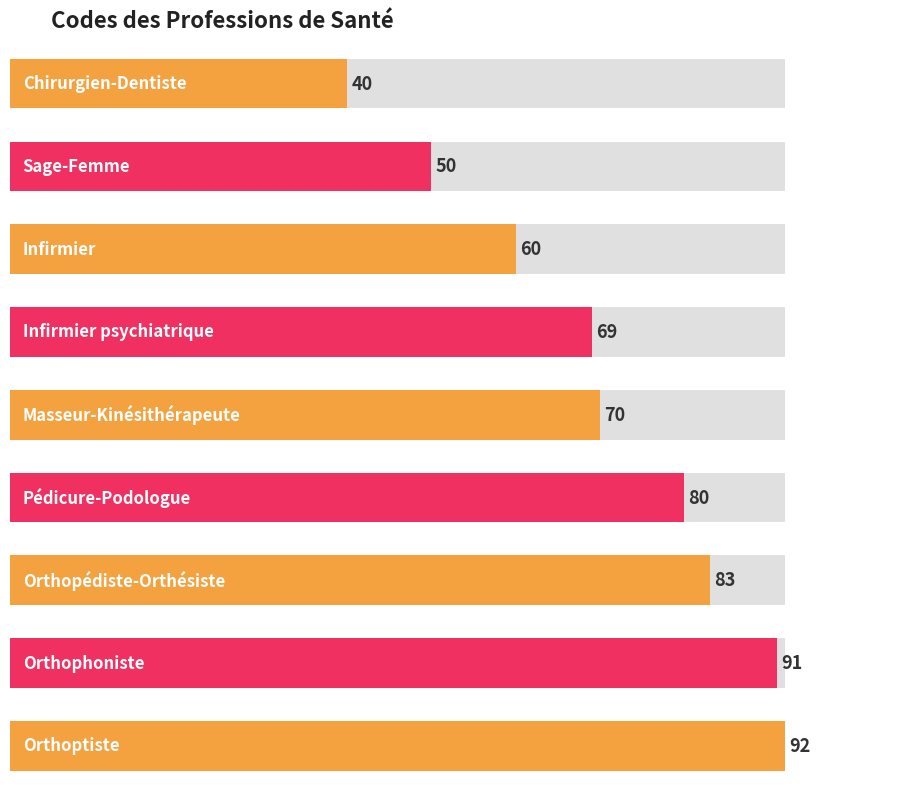

List the labels in order of value, largest first.

Orthoptiste, Orthophoniste, Orthopédiste-Orthésiste, Pédicure-Podologue, Masseur-Kinésithérapeute, Infirmier psychiatrique, Infirmier, Sage-Femme, Chirurgien-Dentiste